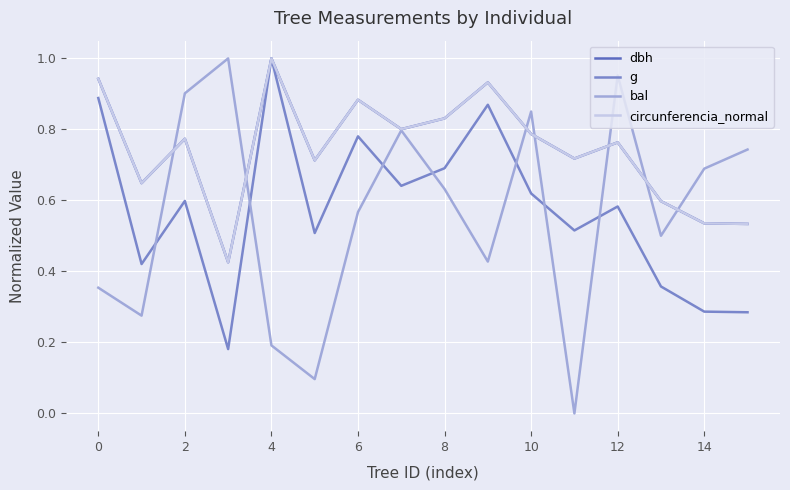

Which series ends up on top after the final intersection of g and bal?

bal